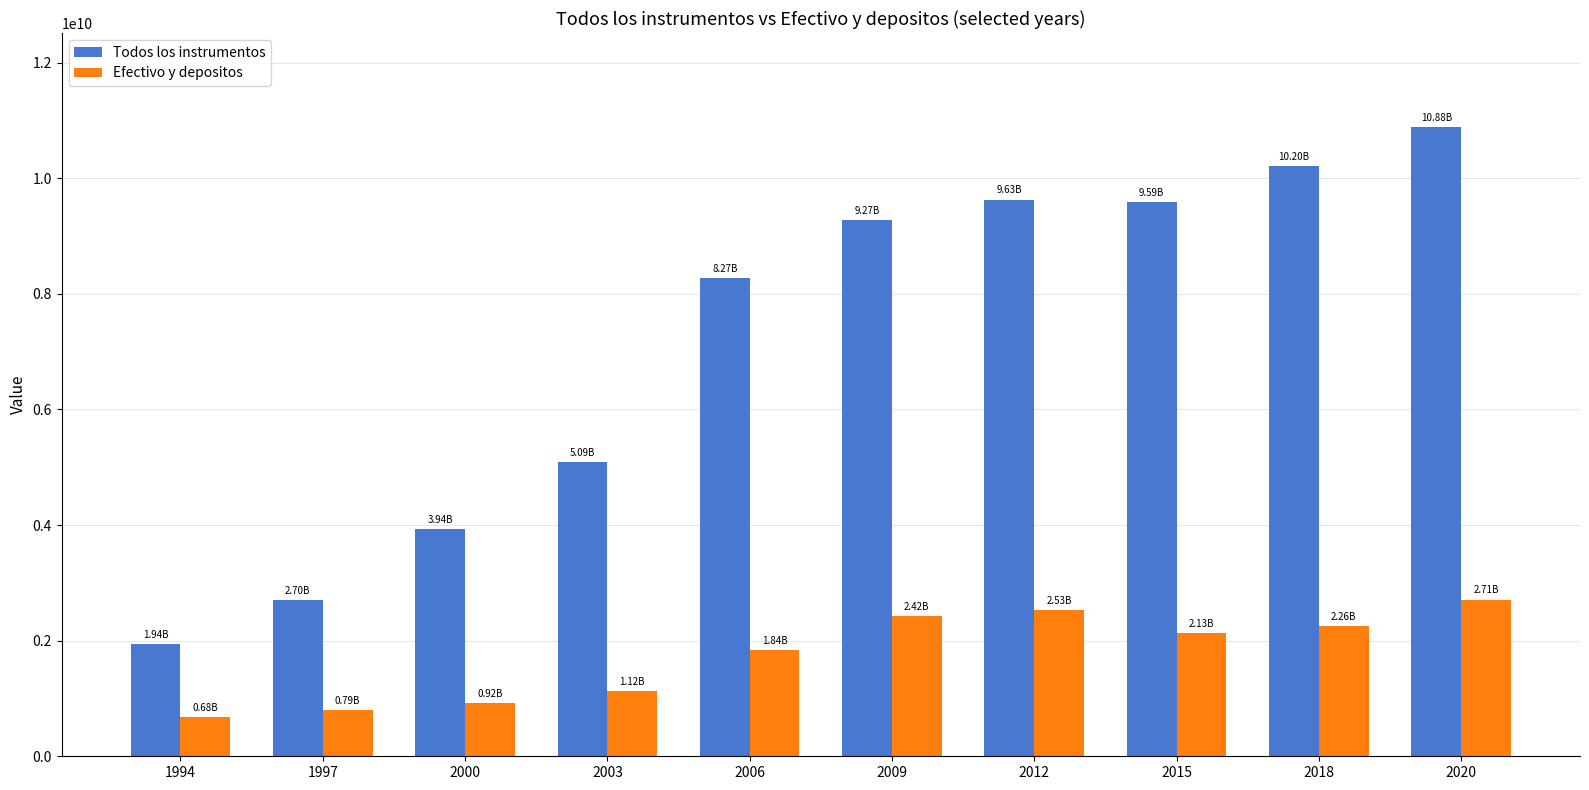

What is the average value of the Todos los instrumentos series?

7151106534